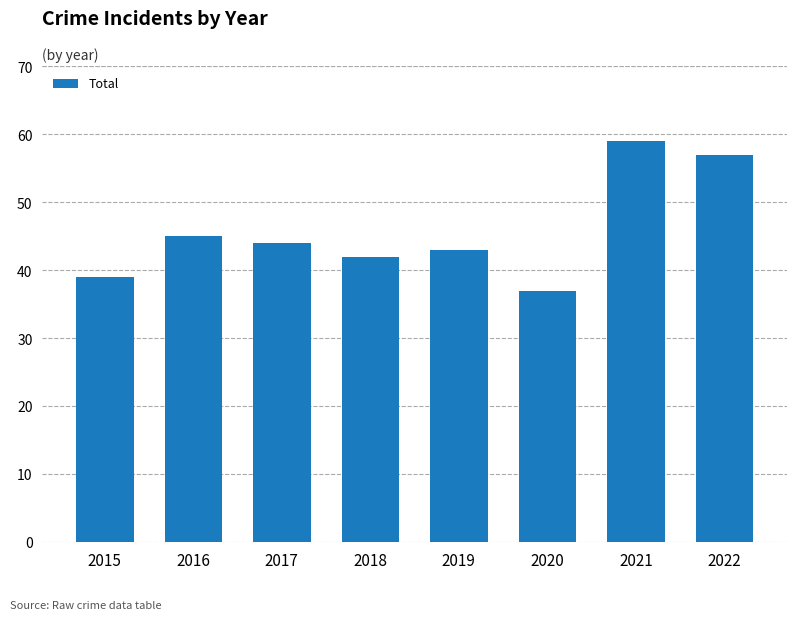

How many distinct data groups are displayed?

1